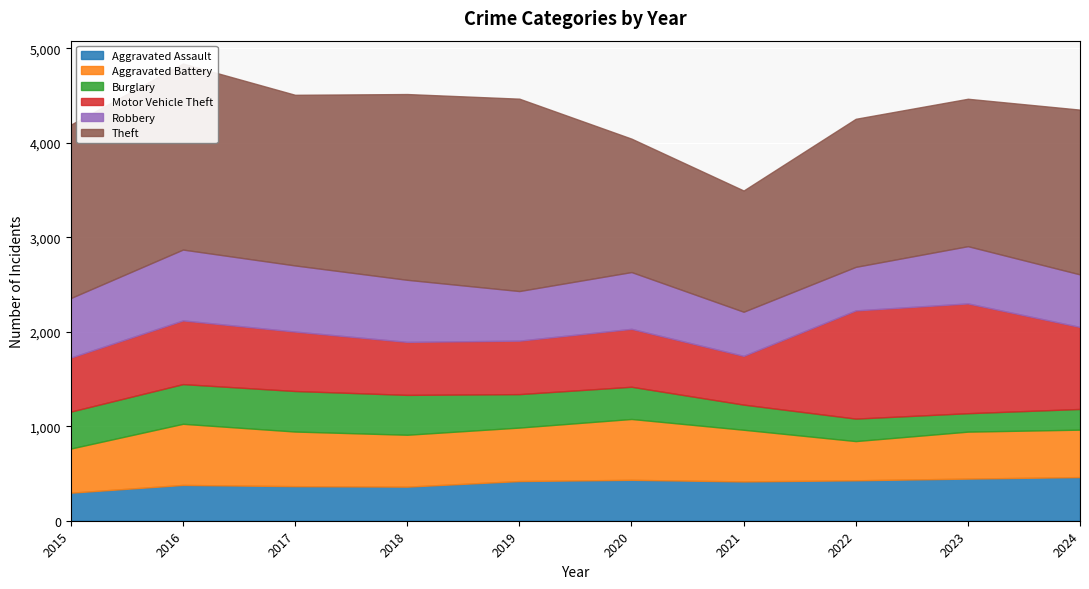

What is the value of the Aggravated Assault point at the 4th from the left?

361